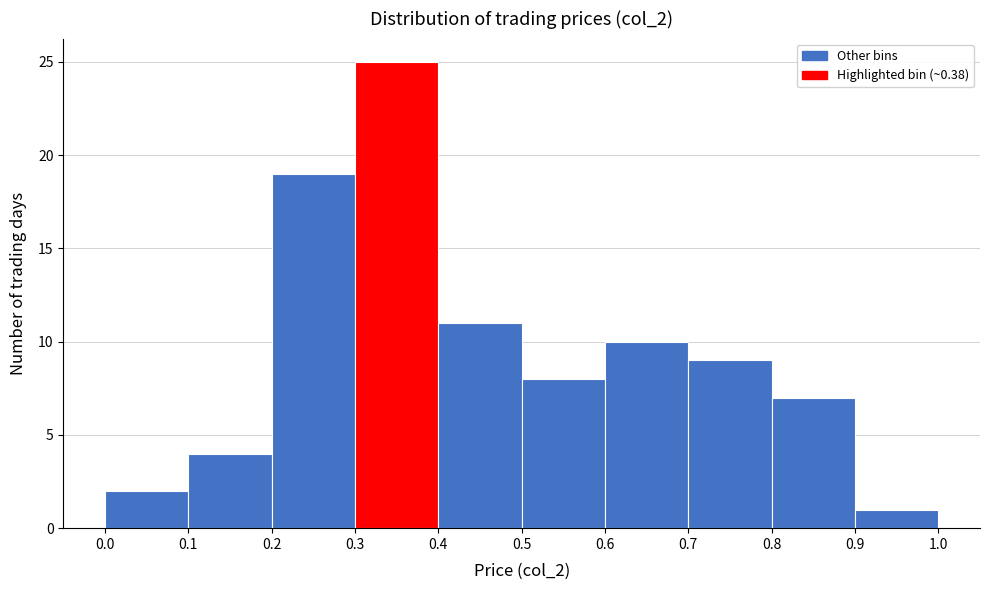

Which range on the x-axis has the tallest bar?

0.3 to 0.4